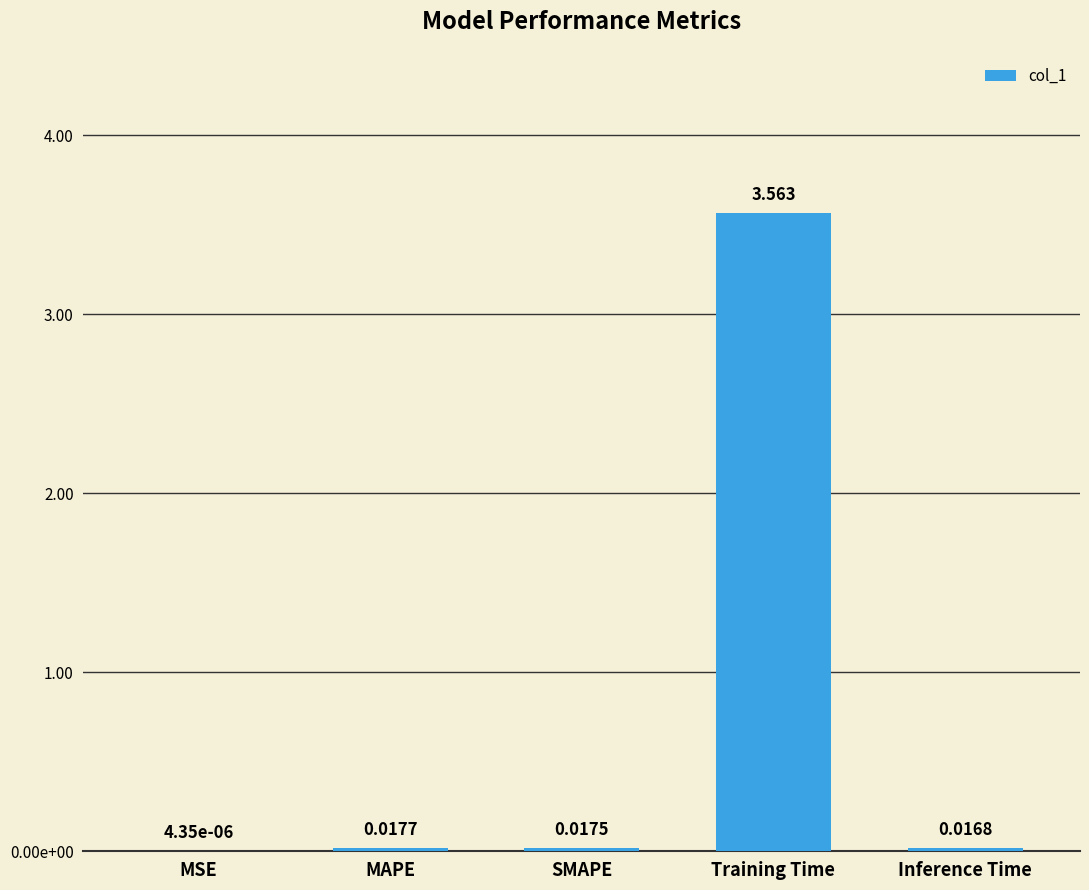

True or false: the data shows 0.0 at MAPE.

False